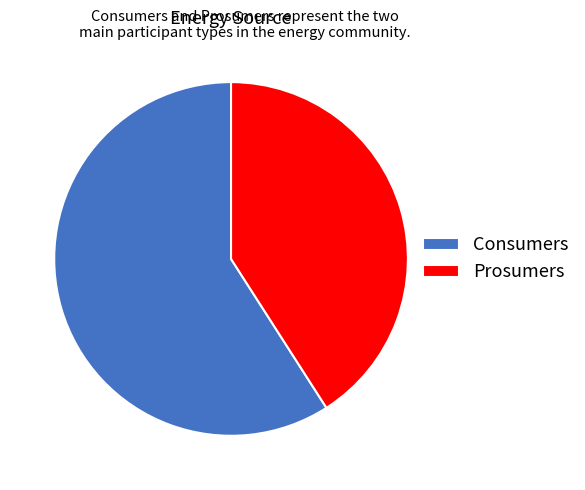

How many segments does this pie chart have?

2